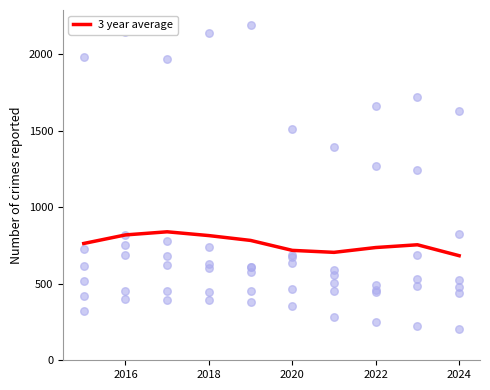

Is it true that 3 year average equals 209.1 at 2022?

False